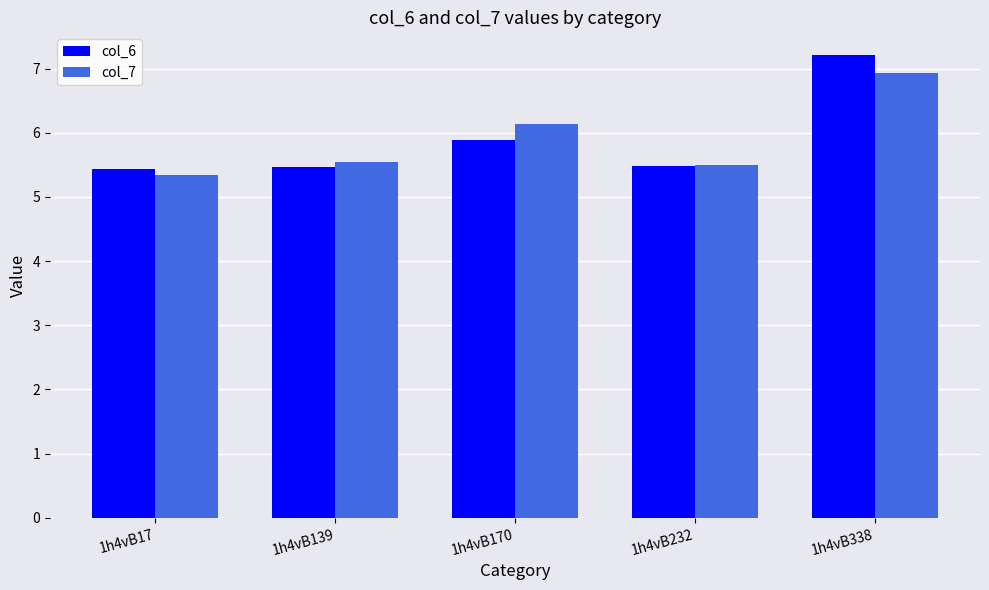

The value of col_7 at 1h4vB232 is 8.2. True or false?

False